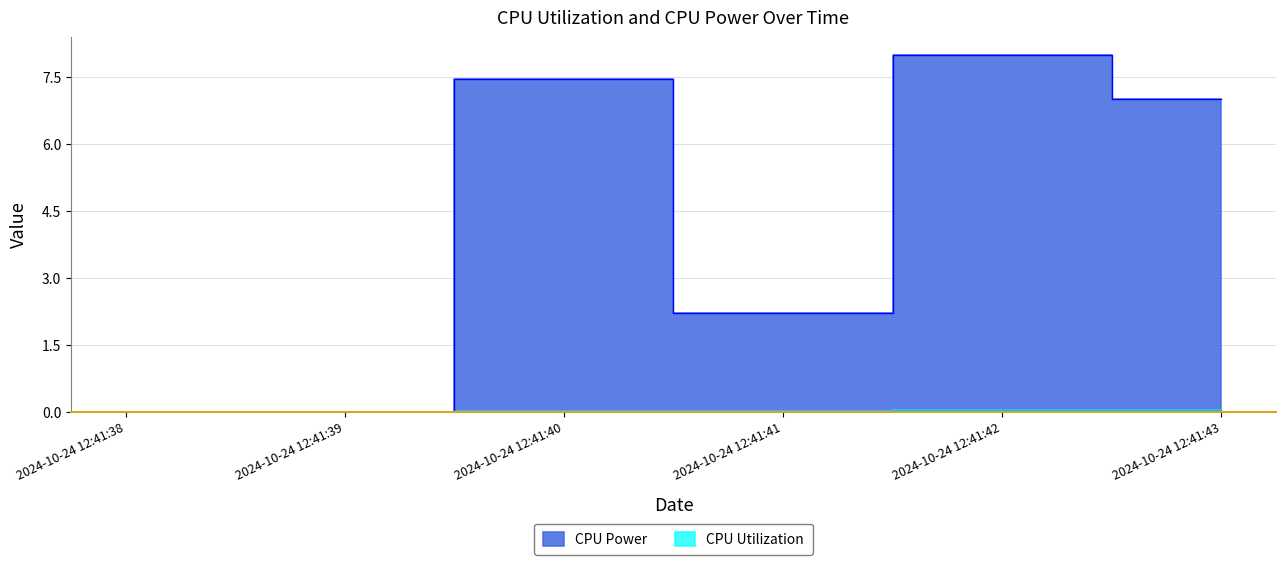

What are all the series names shown in the legend?

CPU Utilization, CPU Power